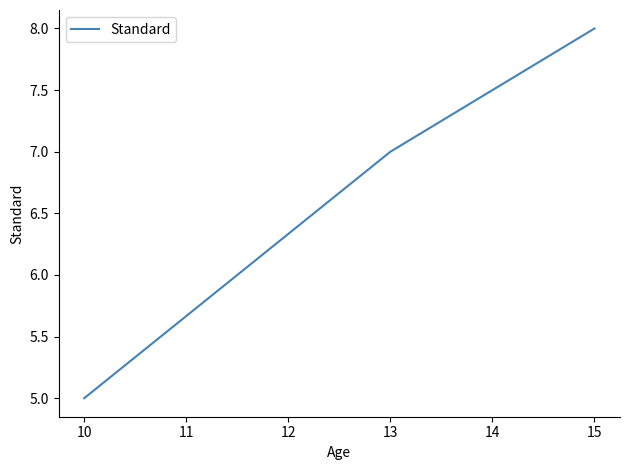

Approximately how many times larger is the value at 10 compared to 15?

0.6